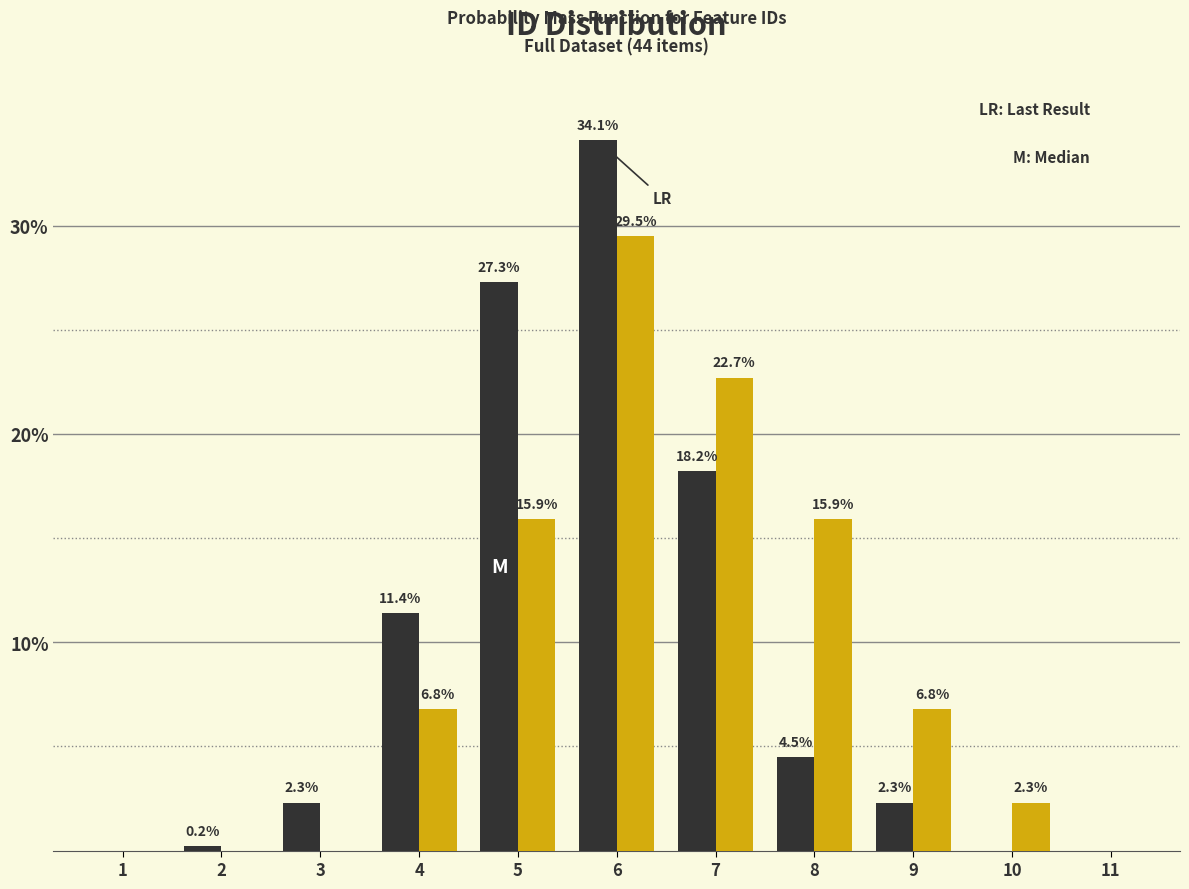

At which category is the sum across all series the highest?

6